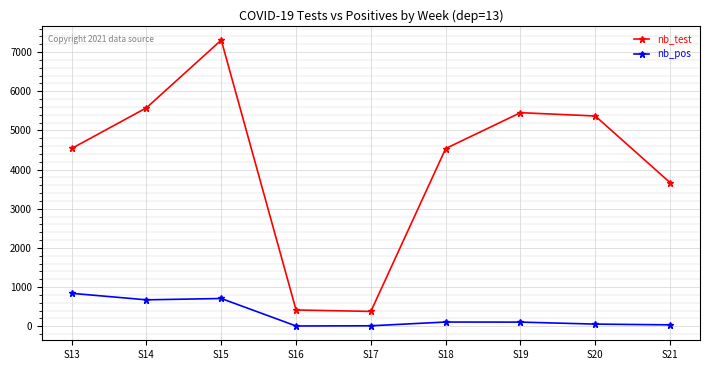

At how many categories does at least one series exceed 2873?

7